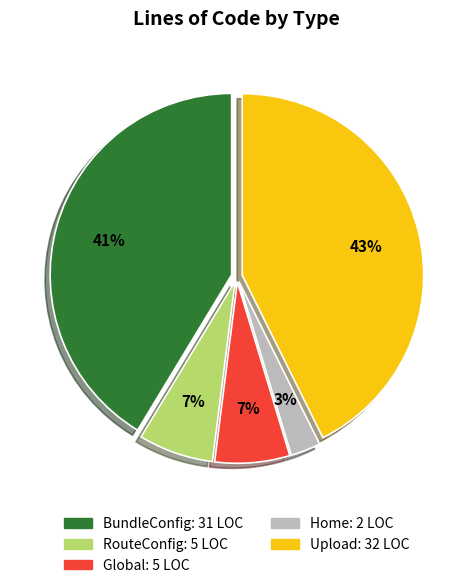

How many slices are in this pie chart?

5